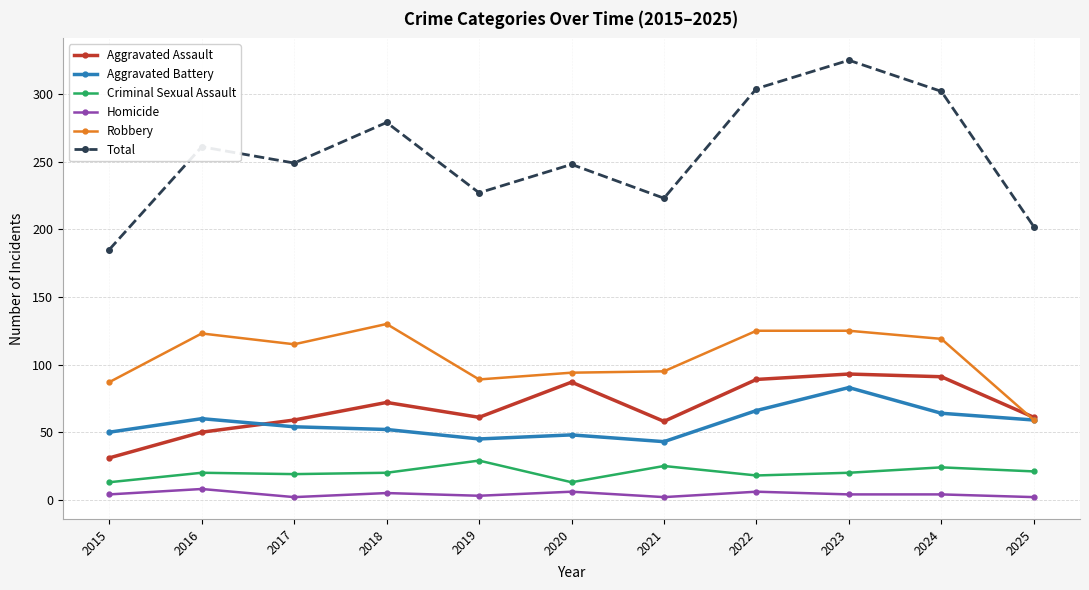

What is the approximate value of Aggravated Assault at 2024, to the nearest 5?

90